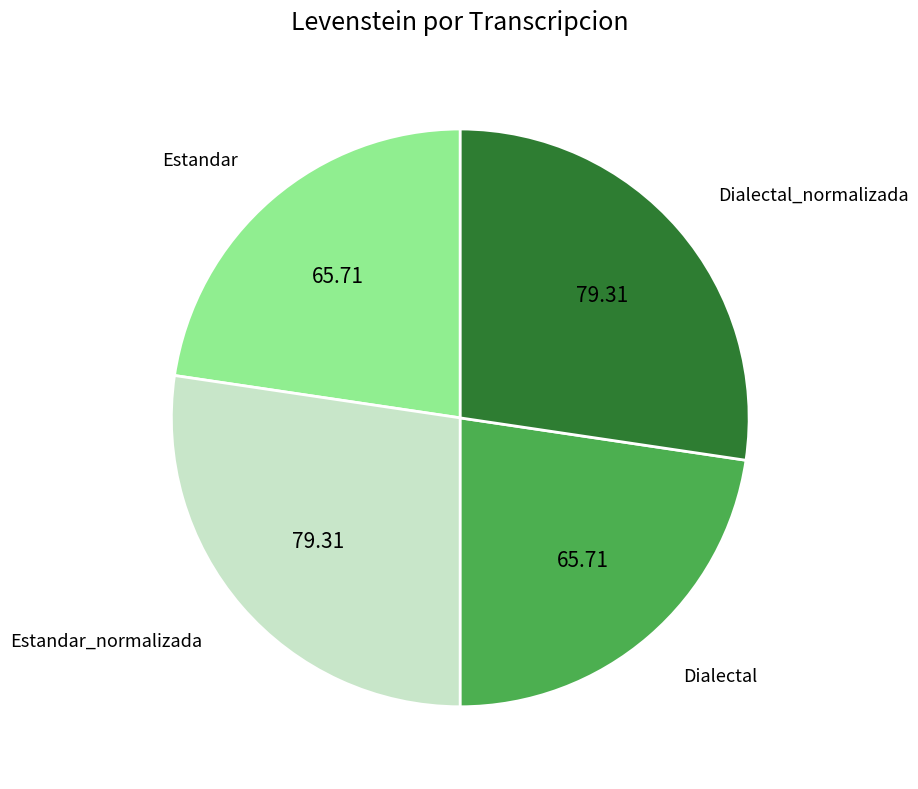

Does any single category account for the majority?

No